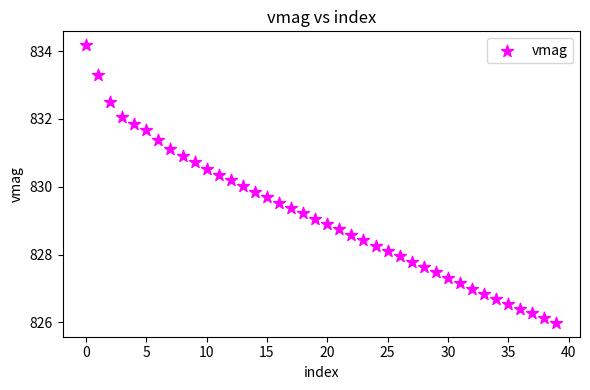

What is the range of Y values (max minus min)?

8.2